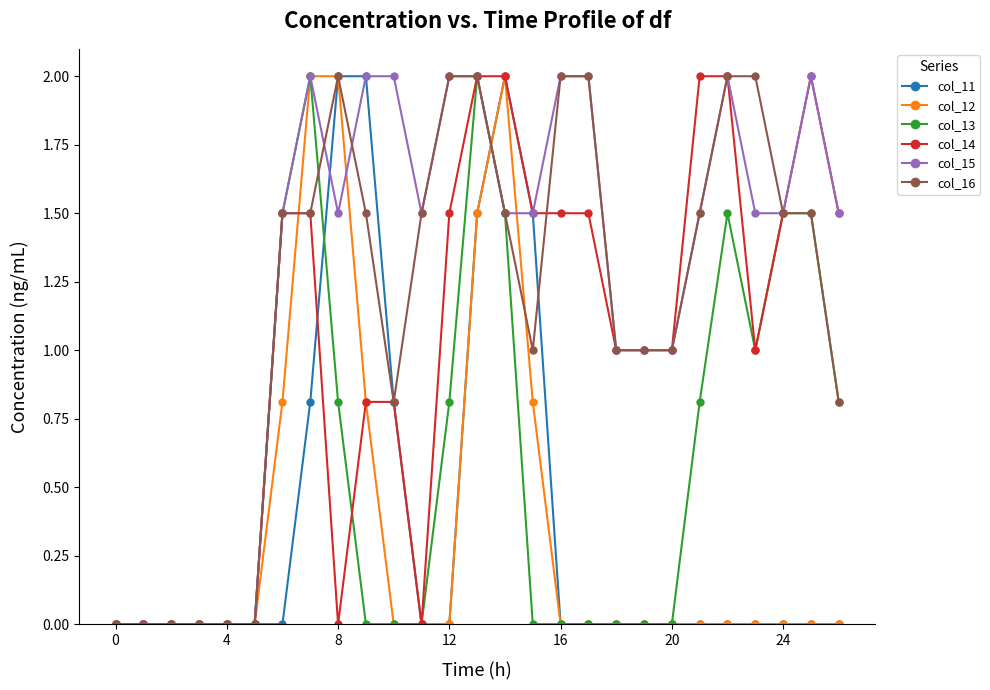

True or false: col_16 and col_11 cross at least once.

True